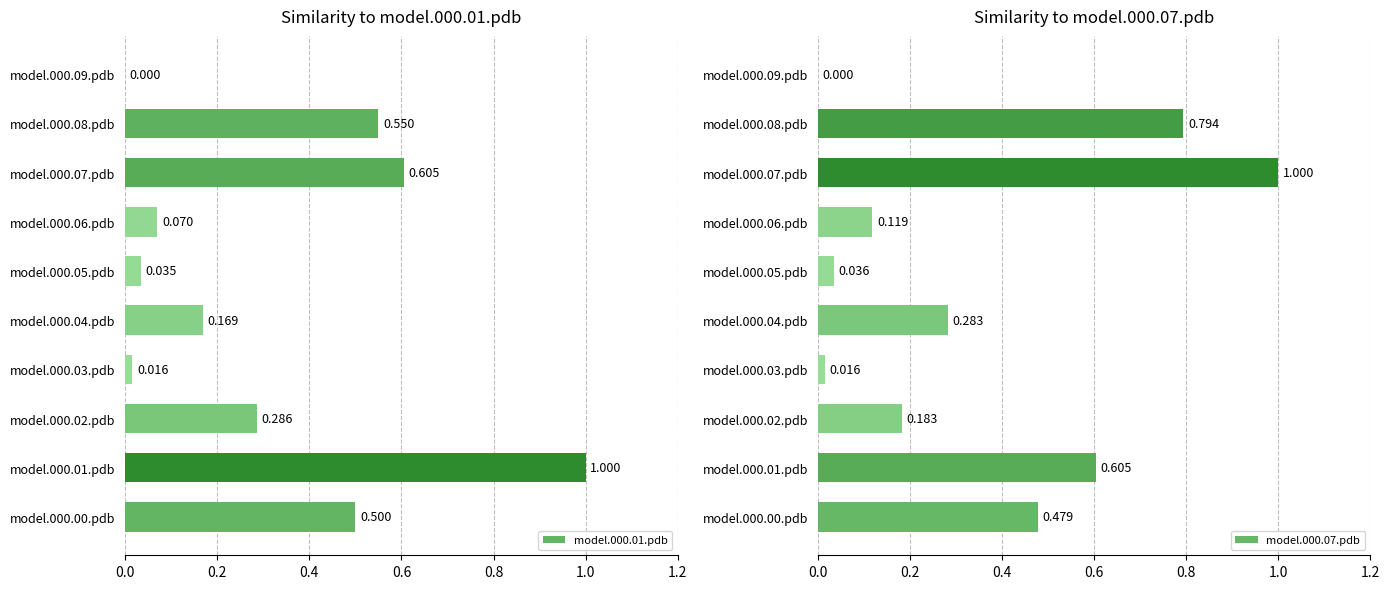

What is the difference between the maximum and minimum values in the model.000.01.pdb series?

1.0